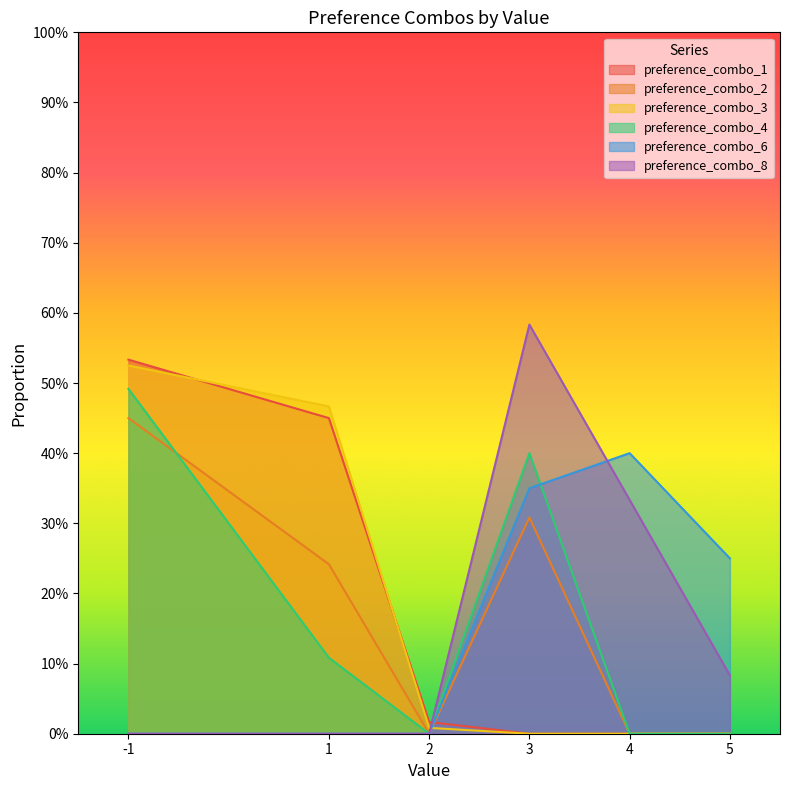

Reading right to left, list all the values displayed in this chart.

preference_combo_1: 5=0.0	4=0.0	3=0.0	2=0.0	1=0.5	-1=0.5
preference_combo_2: 5=0.0	4=0.0	3=0.3	2=0.0	1=0.2	-1=0.5
preference_combo_3: 5=0.0	4=0.0	3=0.0	2=0.0	1=0.5	-1=0.5
preference_combo_4: 5=0.0	4=0.0	3=0.4	2=0.0	1=0.1	-1=0.5
preference_combo_6: 5=0.2	4=0.4	3=0.3	2=0.0	1=0.0	-1=0.0
preference_combo_8: 5=0.1	4=0.3	3=0.6	2=0.0	1=0.0	-1=0.0